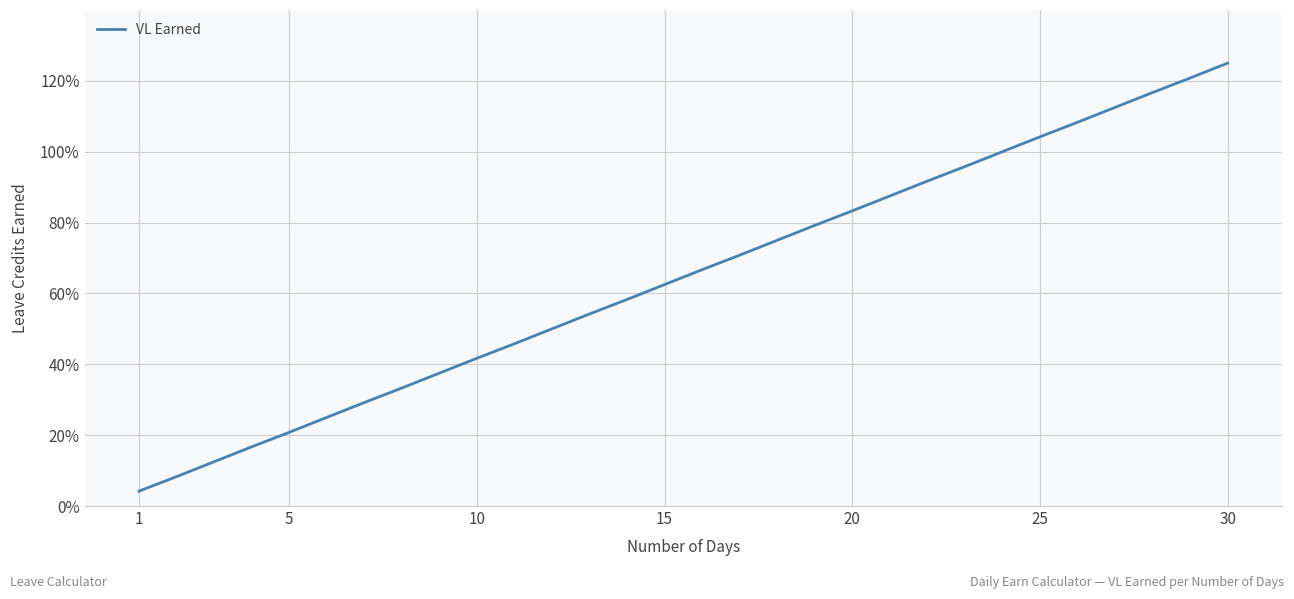

Does the chart have visible grid lines?

Yes